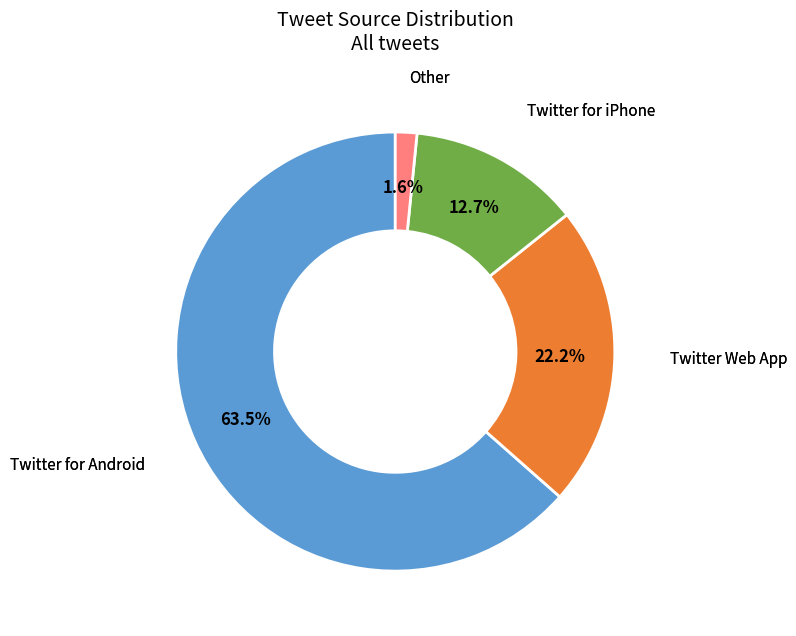

Count the number of slices in the pie.

4